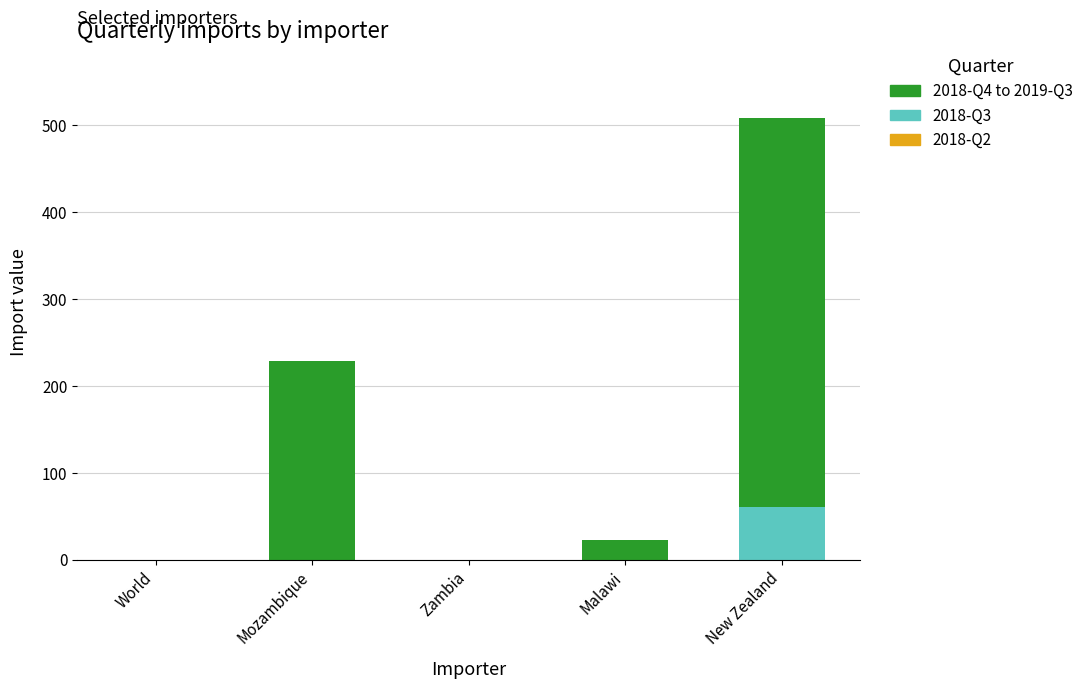

How many categories are shown in the chart?

5